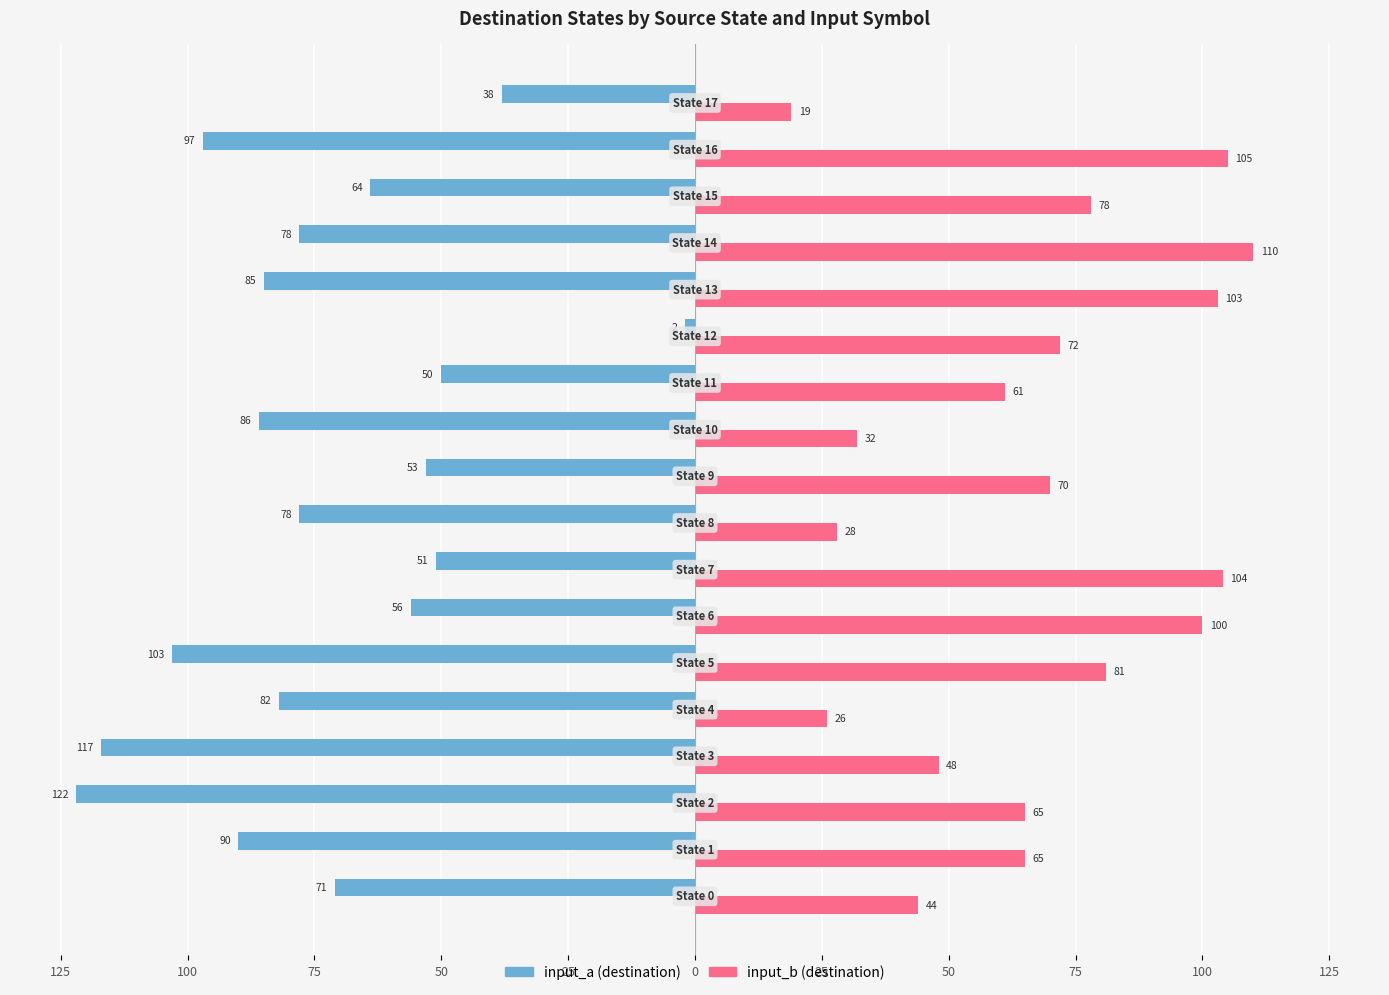

What are all the series names shown in the legend?

input_a (destination), input_b (destination)